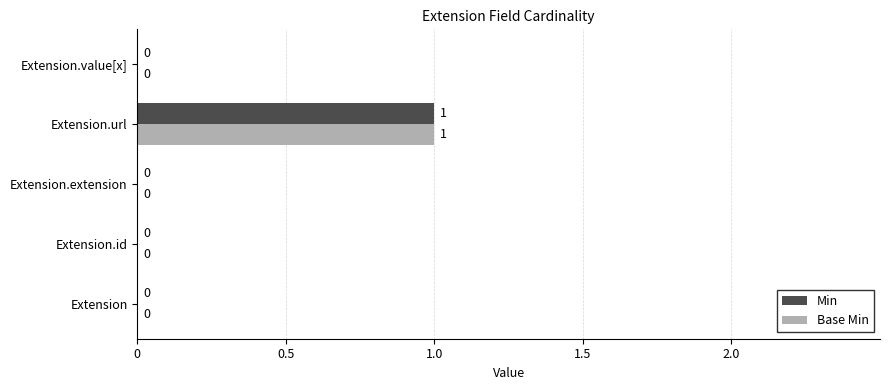

At which label does Min reach its peak?

Extension.url